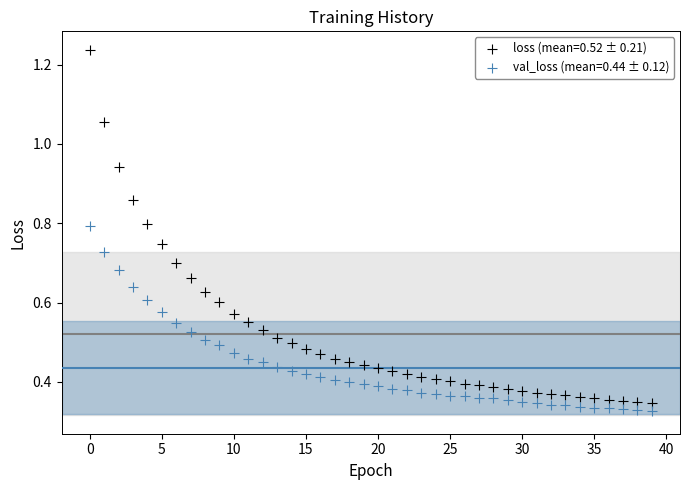

Which series has the widest spread of Y values?

loss (mean=0.52 ± 0.21)